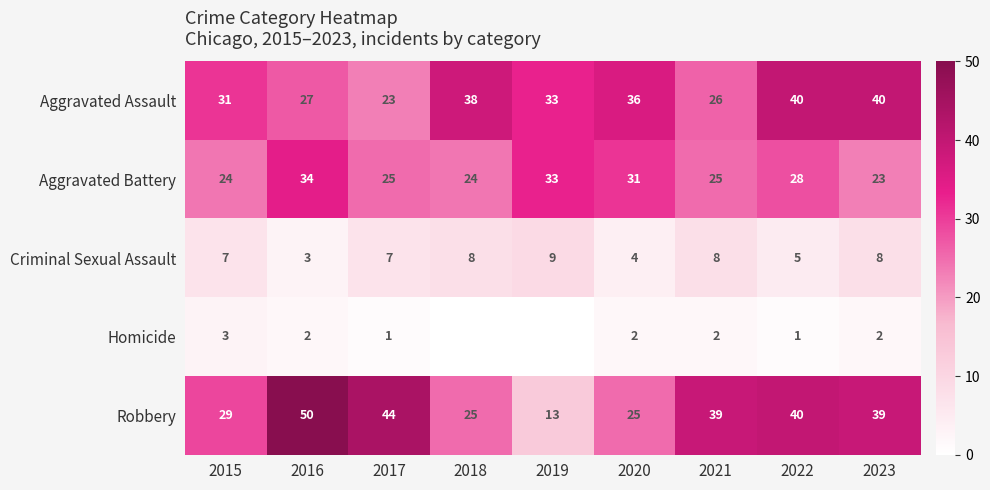

What is the spread (max minus min) of values at 2022?

39